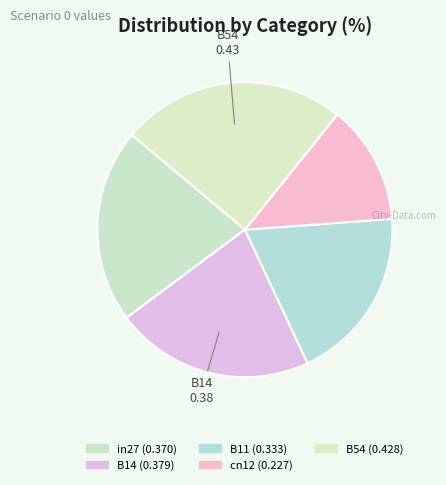

How many slices are in this pie chart?

5